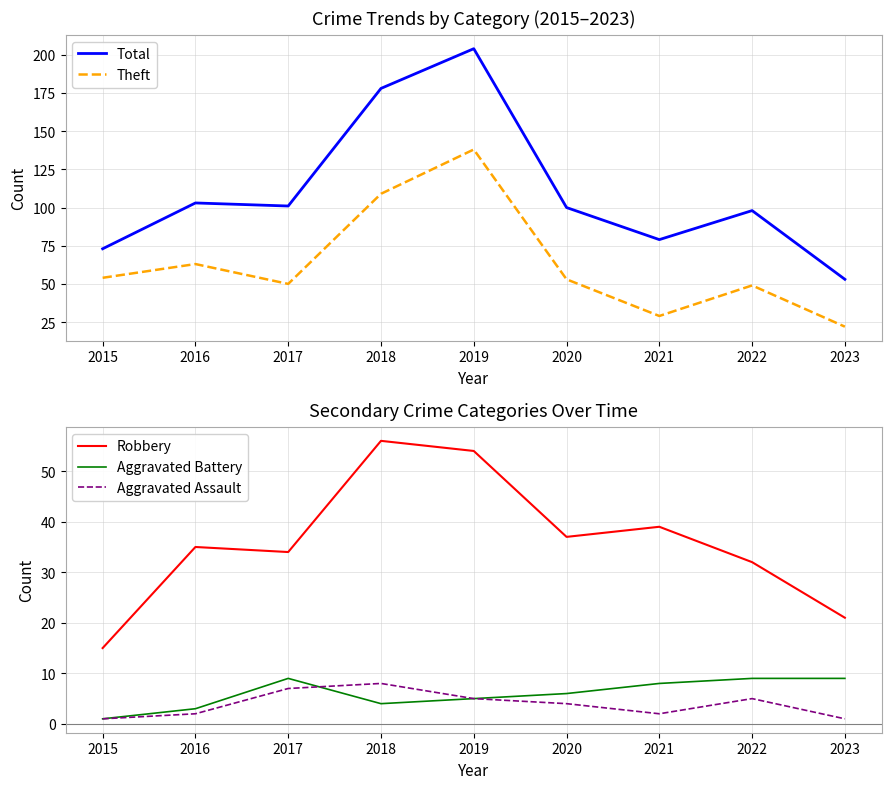

Reading right to left, extract all data points from this chart.

Total: 53	98	79	100	204	178	101	103	73
Theft: 22	49	29	53	138	109	50	63	54
Robbery: 21	32	39	37	54	56	34	35	15
Aggravated Battery: 9	9	8	6	5	4	9	3	1
Aggravated Assault: 1	5	2	4	5	8	7	2	1